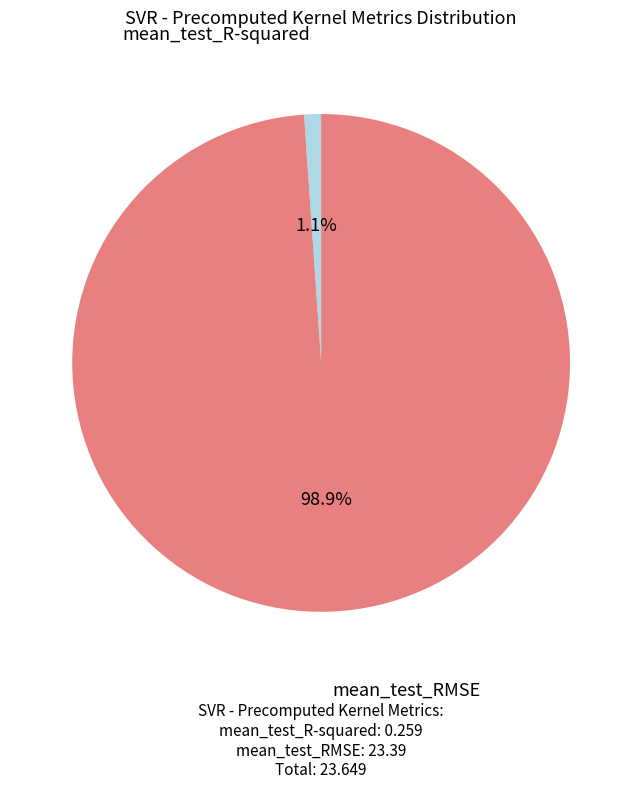

Is it true that mean_test_RMSE is 89% of the pie?

False